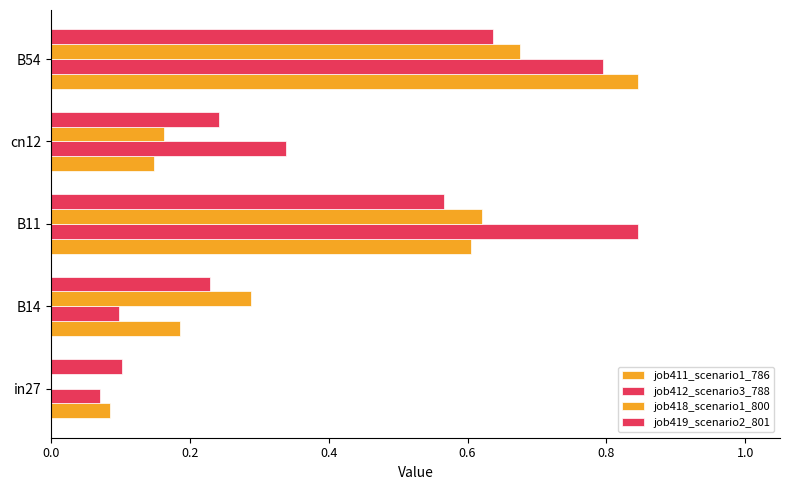

Count the number of categories in the chart.

5